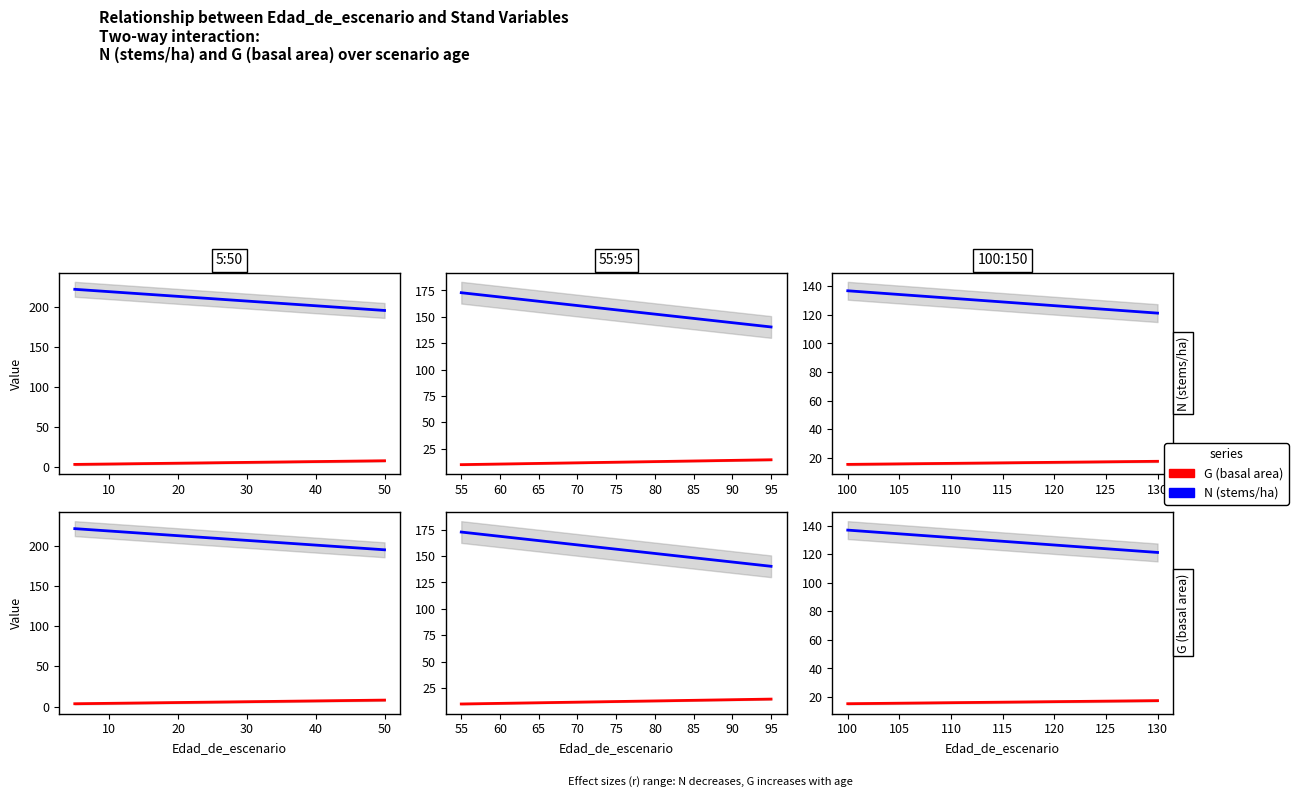

Which series has the widest spread of values?

N